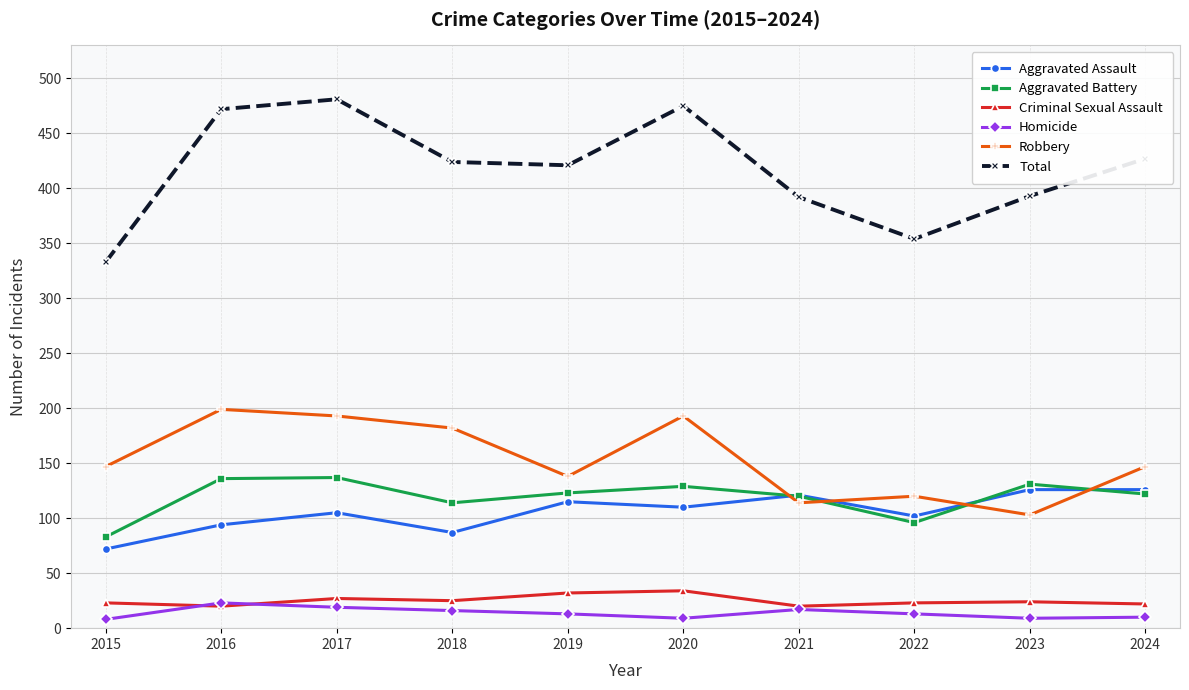

What are all the series names shown in the legend?

Aggravated Assault, Aggravated Battery, Criminal Sexual Assault, Homicide, Robbery, Total